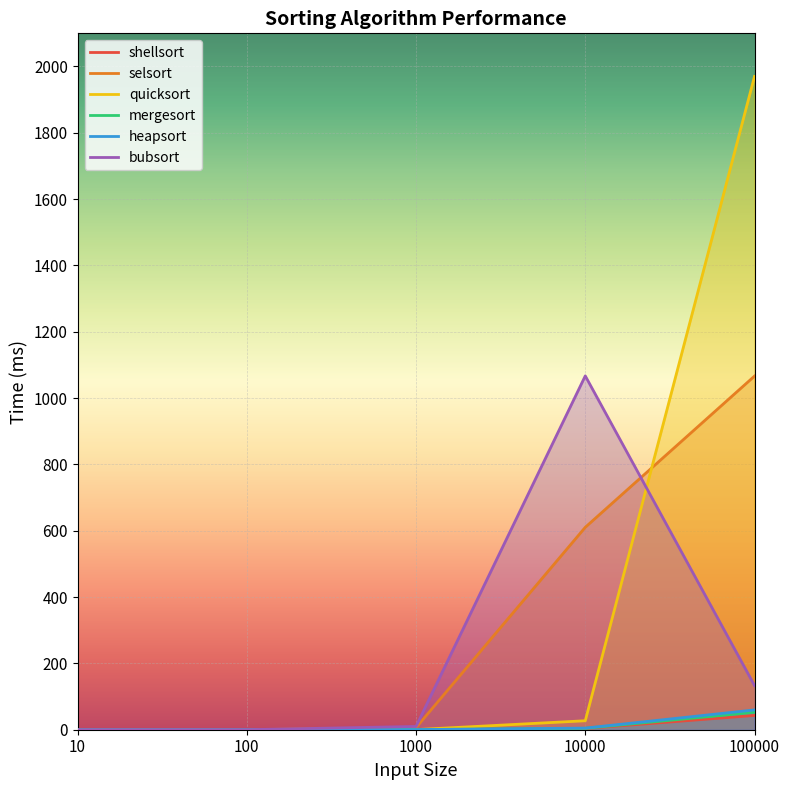

Does the chart display data point markers on the line(s)?

No